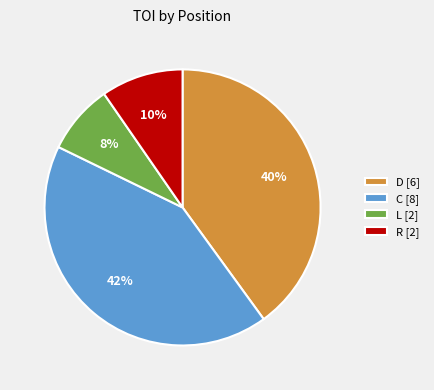

Do R [2] and L [2] together represent more than half of the pie?

No